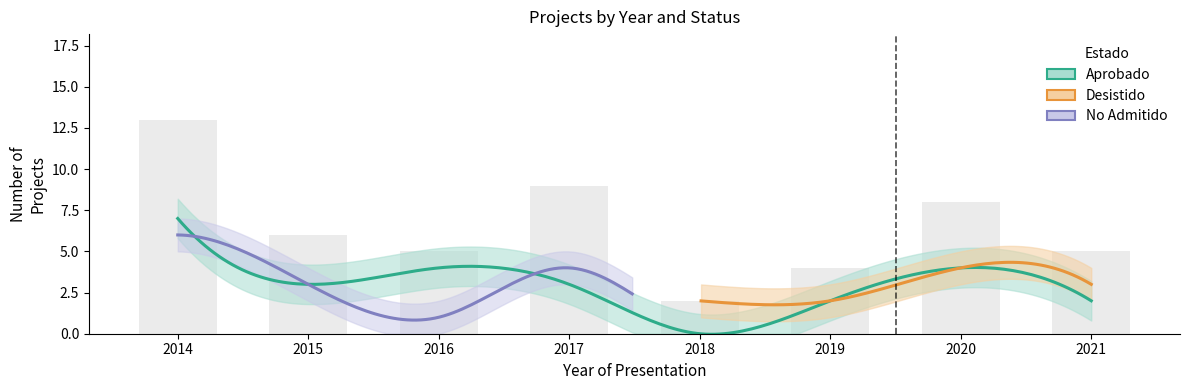

What are all the series names shown in the legend?

Aprobado, Desistido, No Admitido